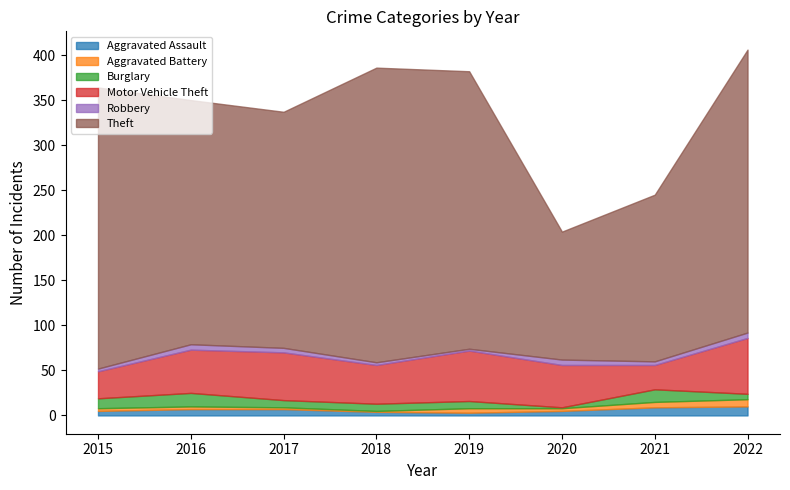

Reading left to right, transcribe all the data shown in this chart.

Aggravated Assault: 2015=5	2016=7	2017=7	2018=4	2019=3	2020=5	2021=9	2022=10
Aggravated Battery: 2015=3	2016=3	2017=2	2018=1	2019=5	2020=3	2021=6	2022=8
Burglary: 2015=11	2016=15	2017=8	2018=8	2019=8	2020=1	2021=14	2022=6
Motor Vehicle Theft: 2015=30	2016=48	2017=53	2018=43	2019=56	2020=47	2021=27	2022=62
Robbery: 2015=3	2016=6	2017=5	2018=3	2019=2	2020=6	2021=4	2022=6
Theft: 2015=312	2016=271	2017=262	2018=327	2019=308	2020=142	2021=185	2022=314